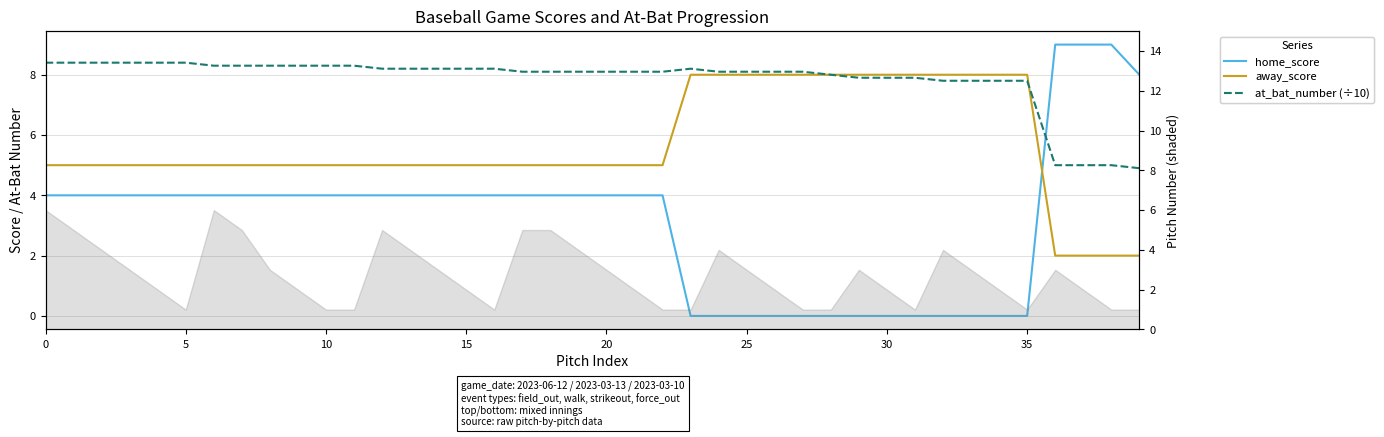

Is it true that home_score equals 0.0 at 27?

True